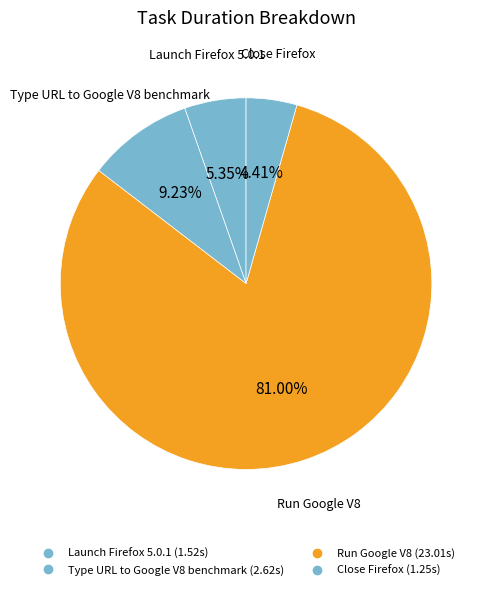

Does Run Google V8 represent more than half of the total?

Yes